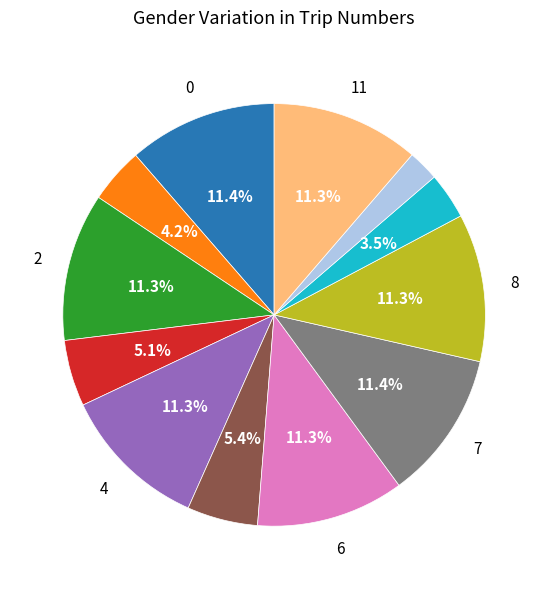

How many segments does this pie chart have?

12